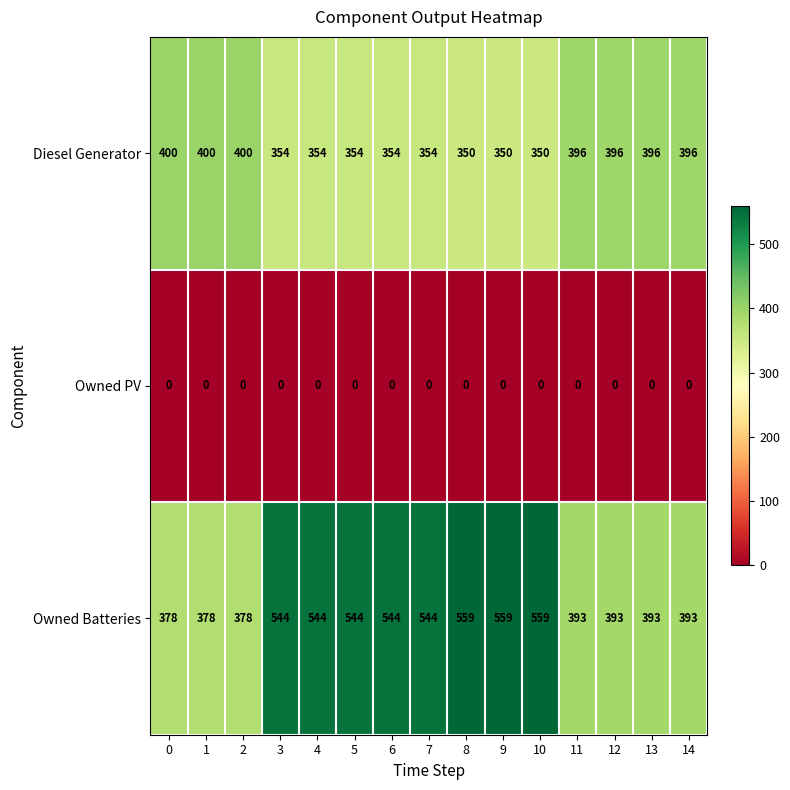

The value of Owned Batteries at 10 is 559. True or false?

True